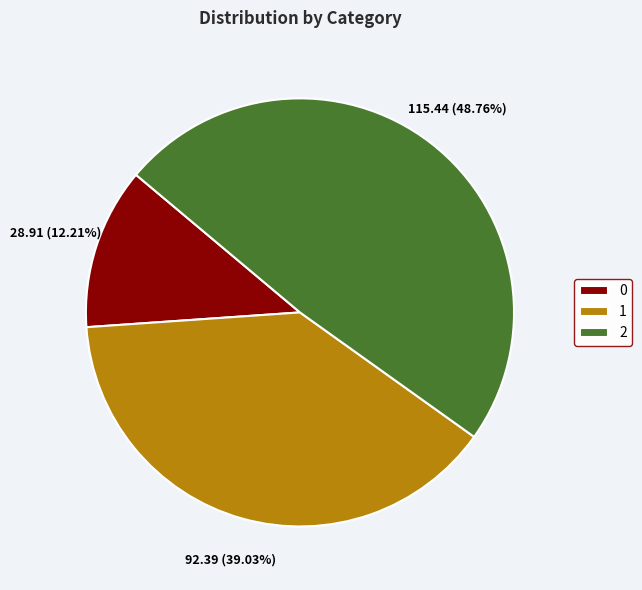

Is there any slice that represents more than half of the pie?

No